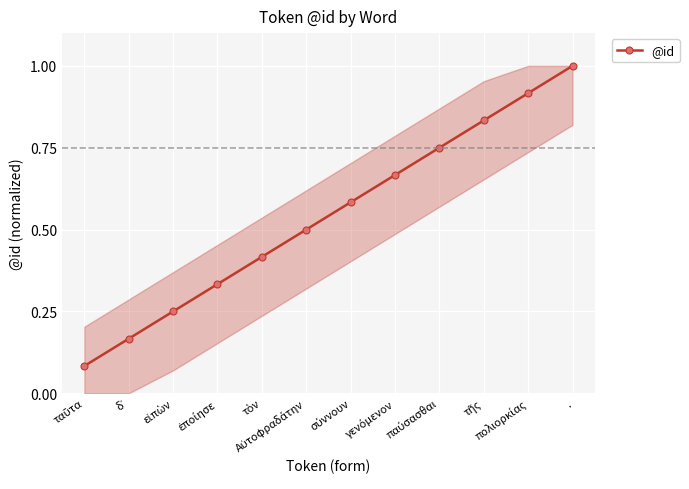

What is the approximate value at .?

1.0